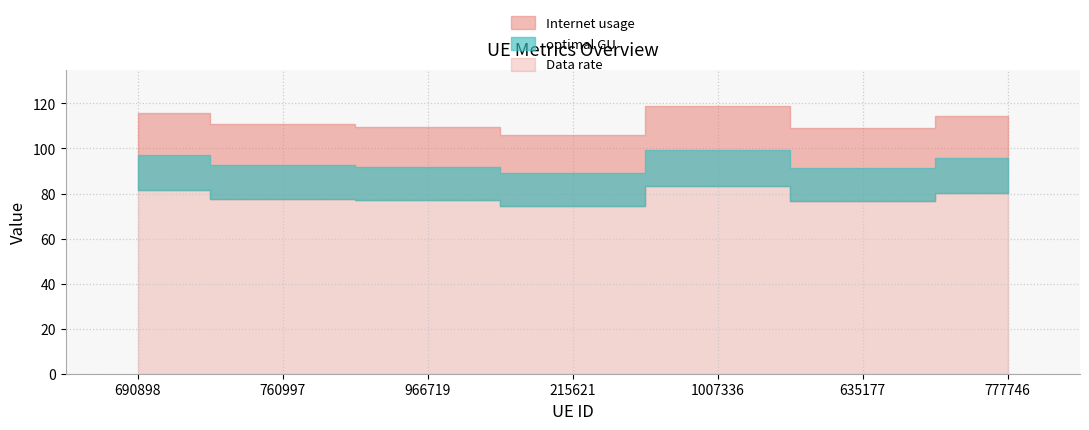

Rank the series by their average value, from highest to lowest.

Internet usage, optimal GU, Data rate